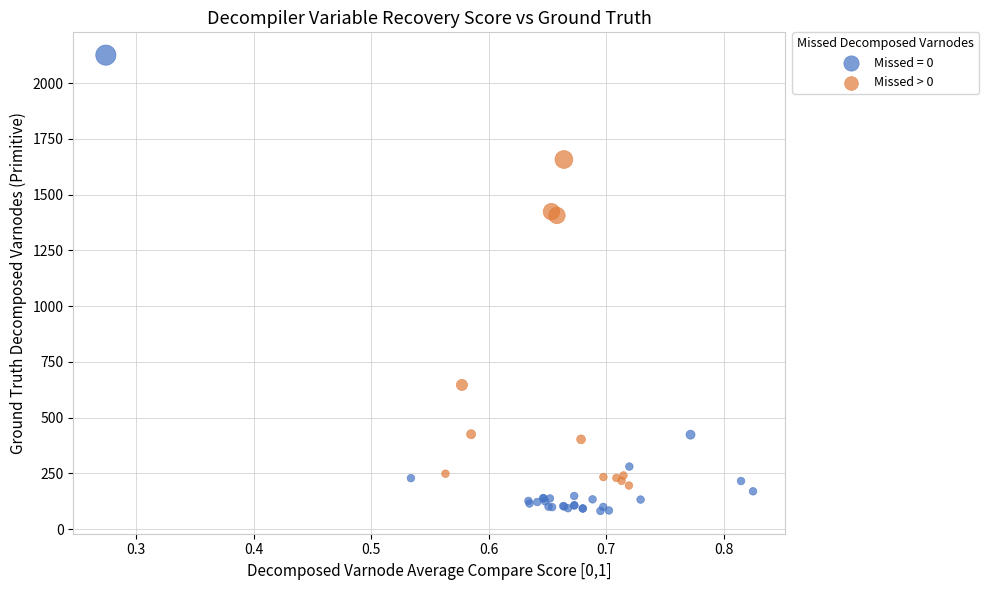

Which series contains the lowest Y value?

Missed = 0